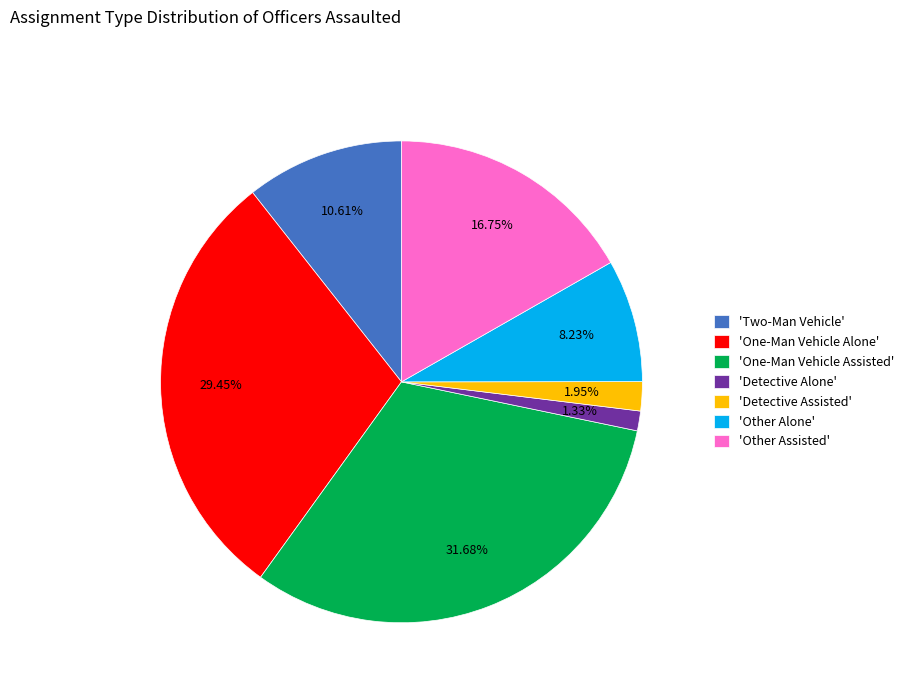

Is there any slice that represents more than half of the pie?

No